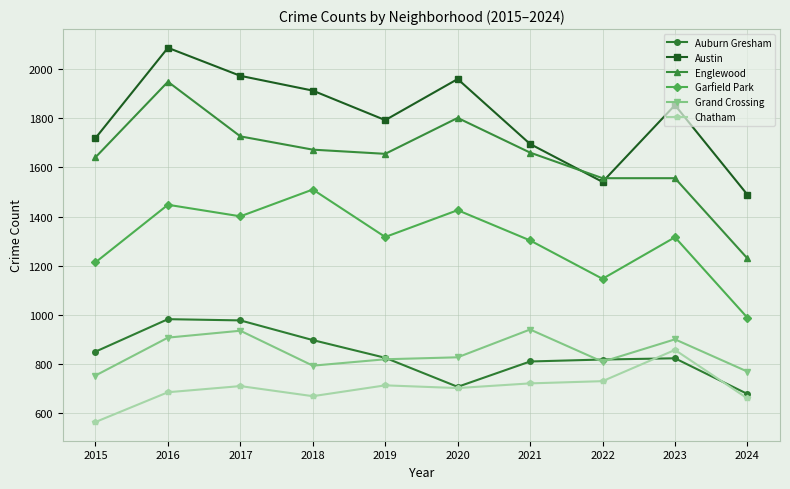

At which category does Austin reach its first local valley?

2019